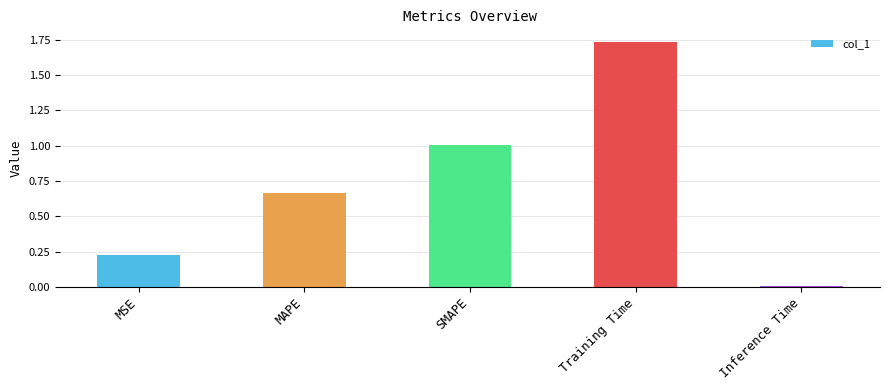

True or false: the data shows 1.4 at SMAPE.

False